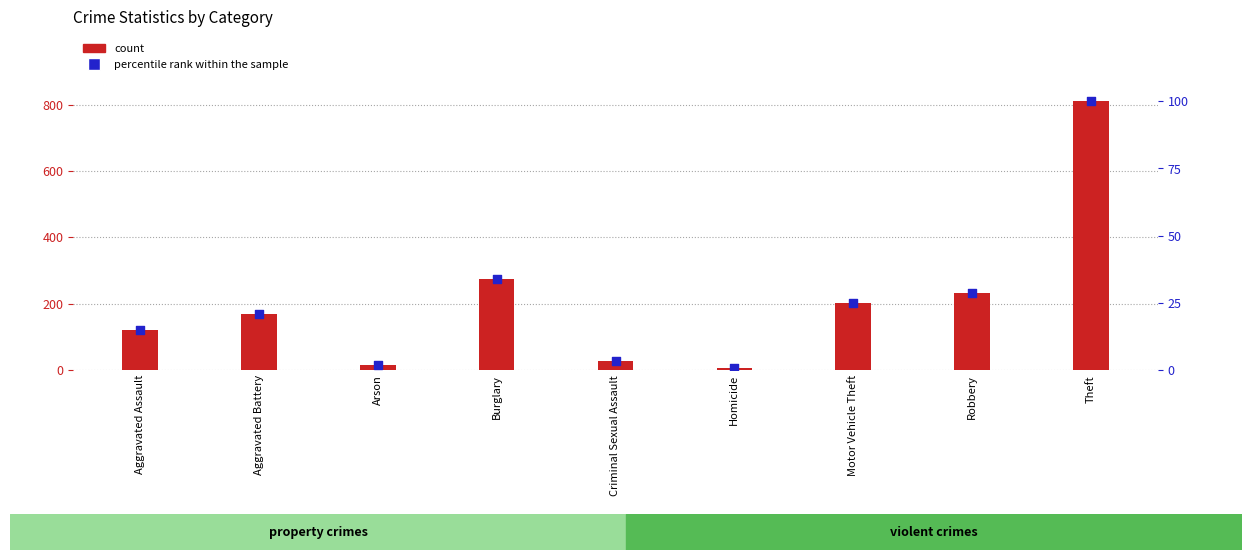

Which series has the largest total across all categories?

count